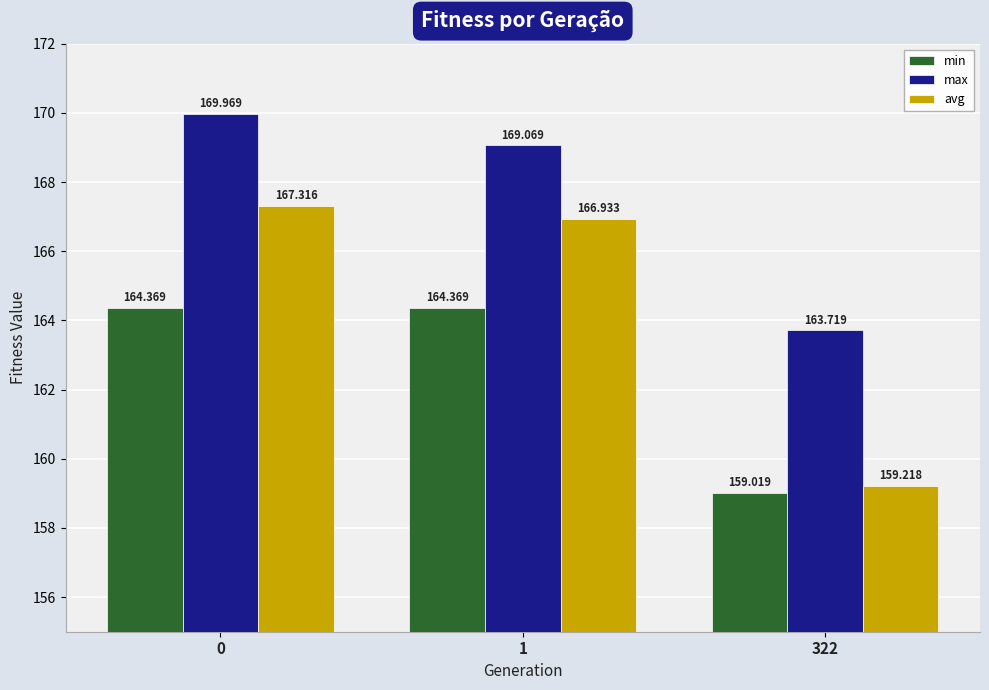

How many values in the max series are below 169?

1